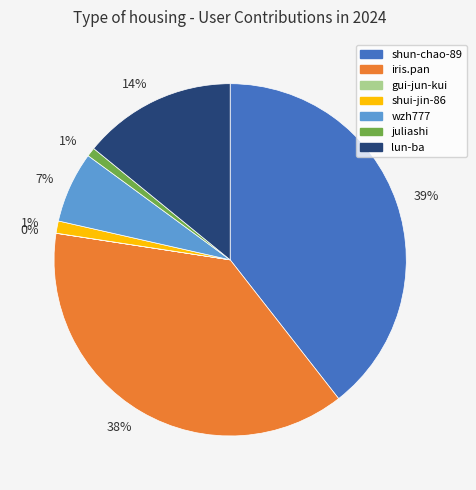

Is there any slice that represents more than half of the pie?

No